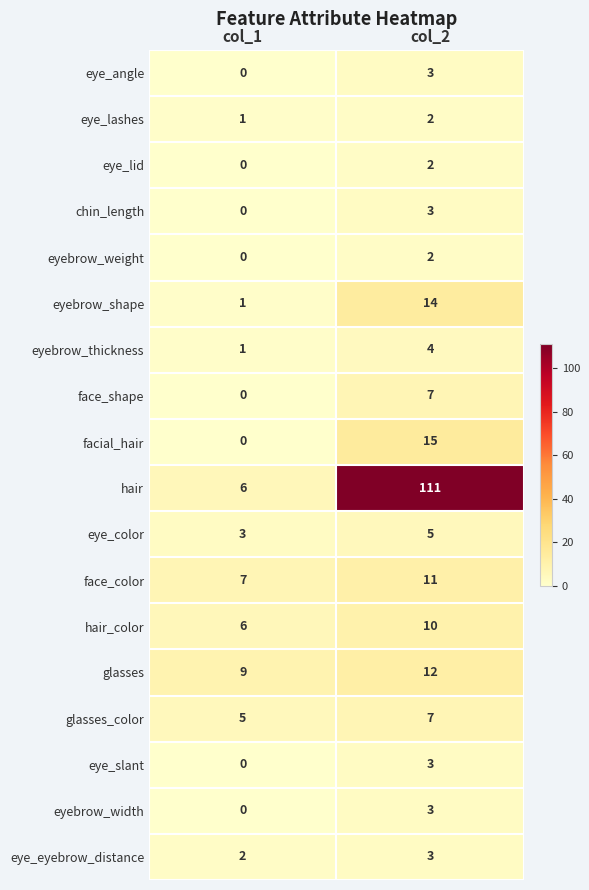

What is the sum of the eyebrow_thickness values at col_2 and col_1?

5